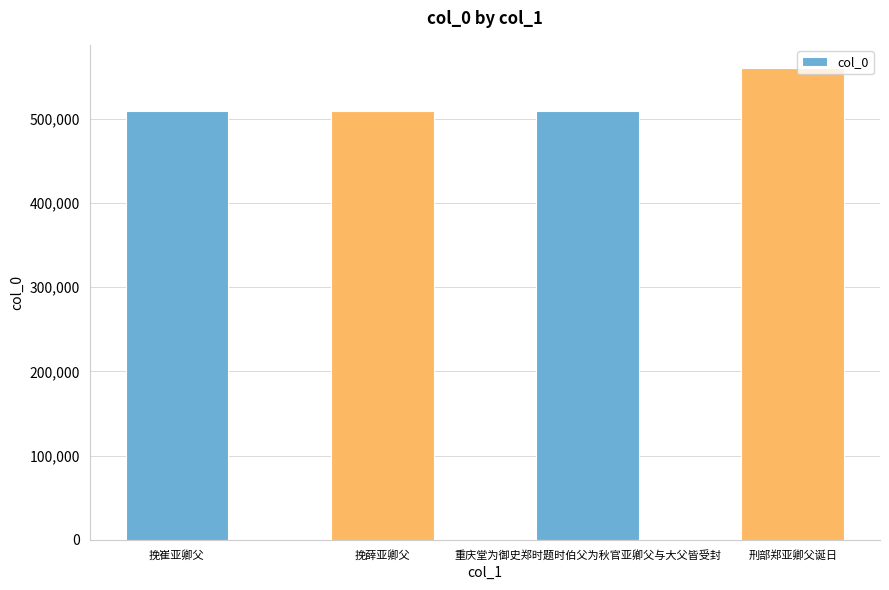

What is the value of the 1st bar from the left?

509365